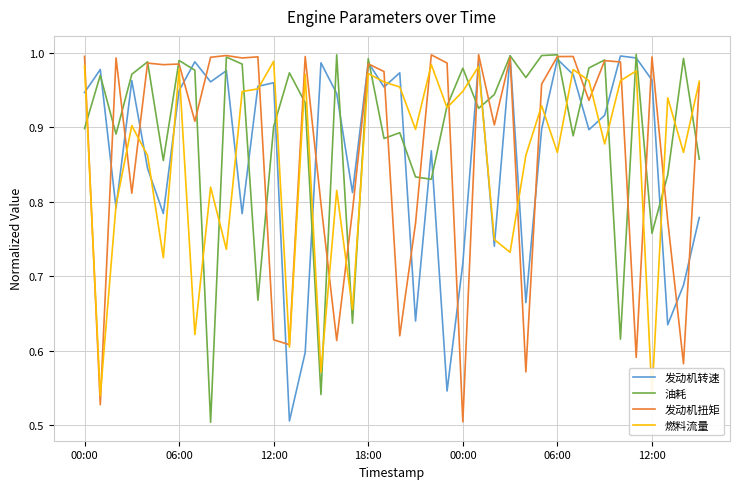

How many lines are shown in the chart?

4